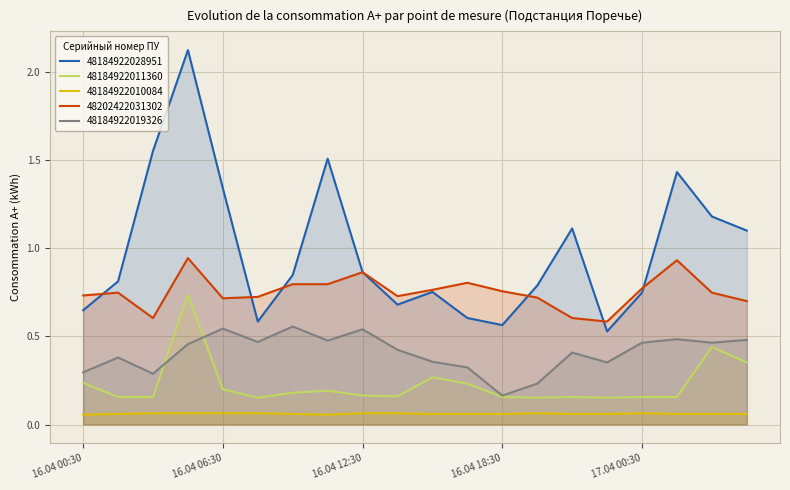

What is the label of the 7th point from the right?

16.04 20:00